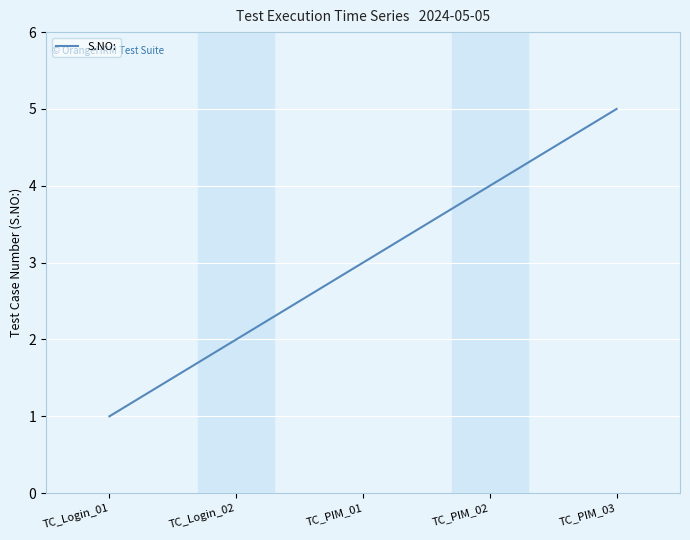

The value at TC_PIM_02 is 6. True or false?

False